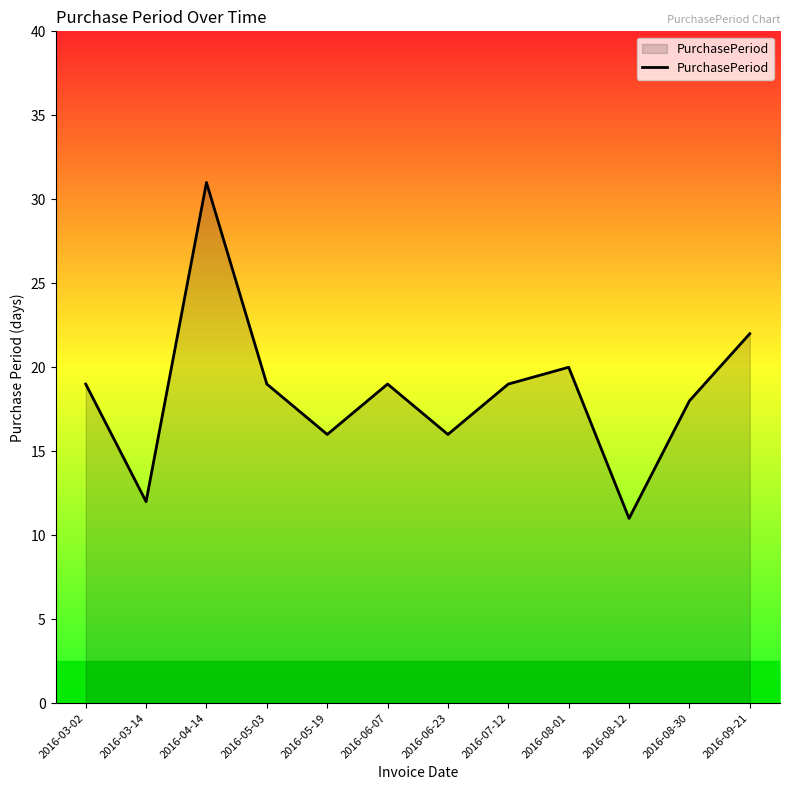

What is the minimum value shown in the chart?

11